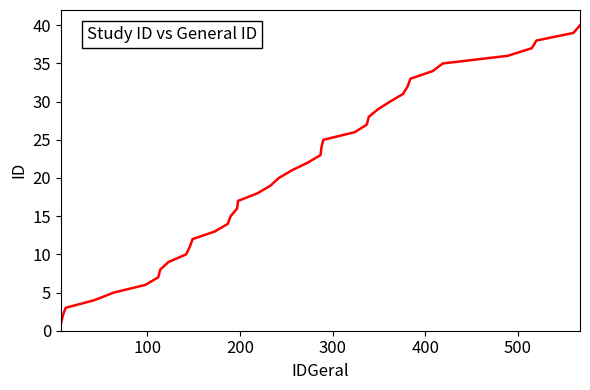

True or false: the data has more than 0 interior local peaks.

False